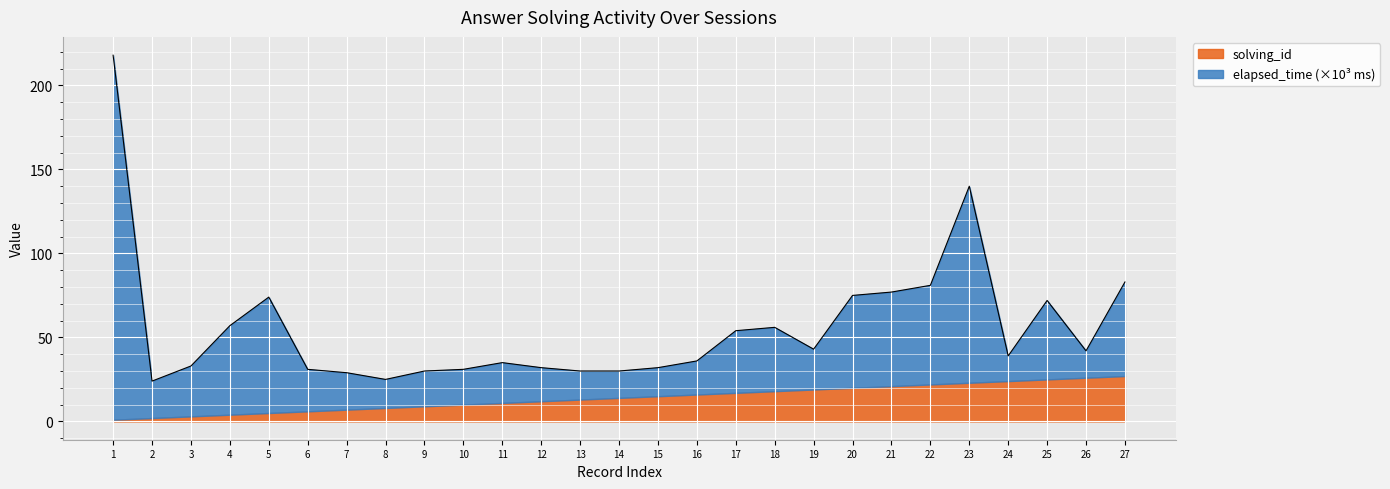

What is the change in value from 8 to 15?

+7